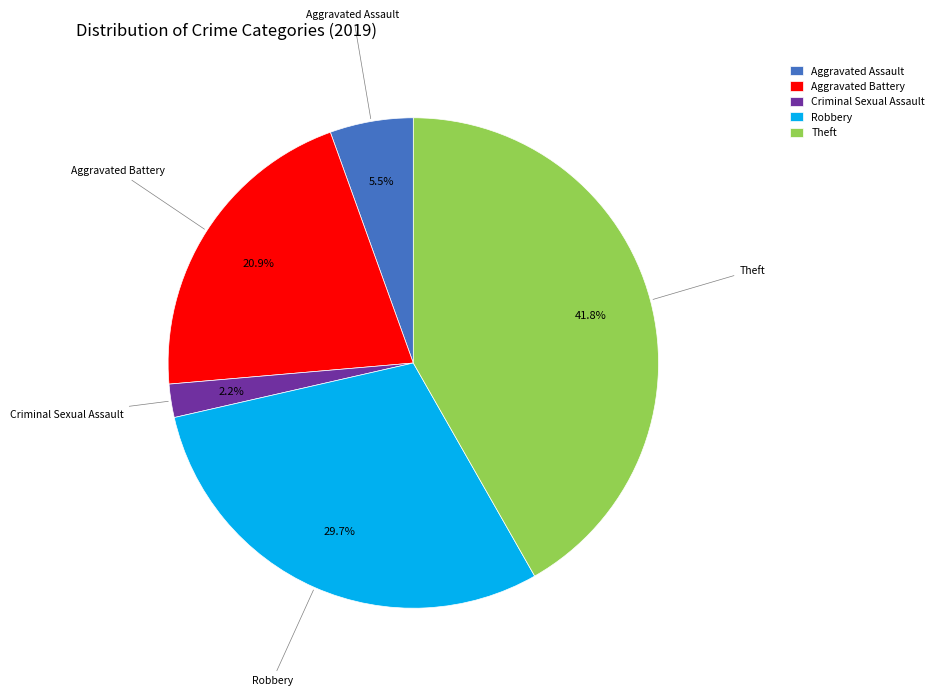

Between Aggravated Assault and Criminal Sexual Assault, which is larger?

Aggravated Assault